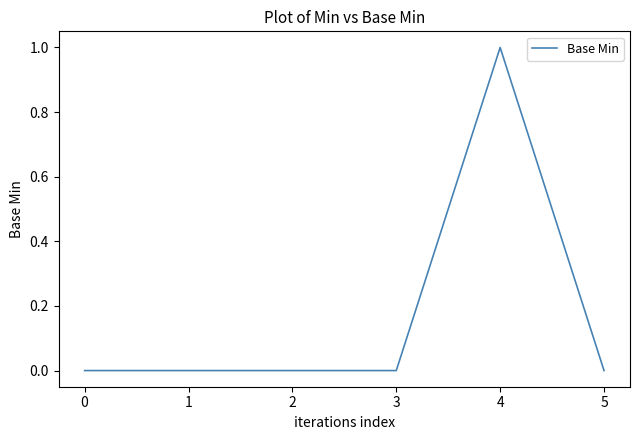

What is the change in value from 0 to 4?

+1